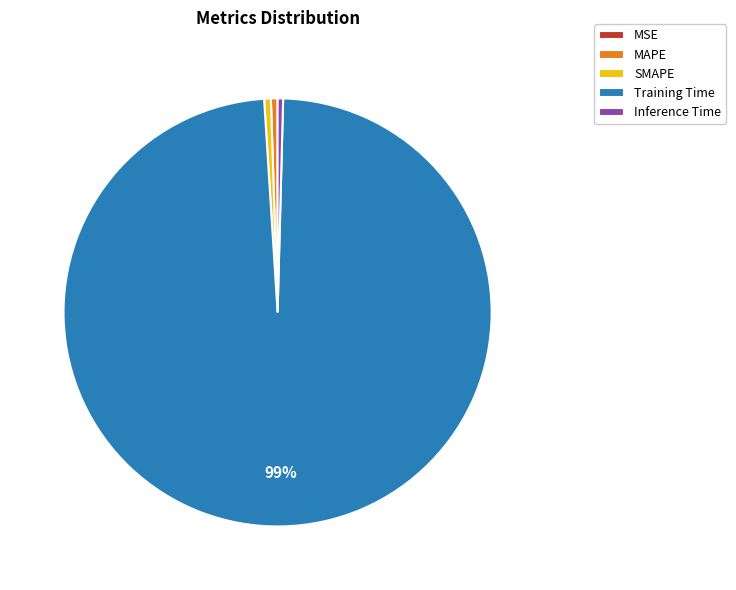

Which slice represents more than half of the pie?

Training Time